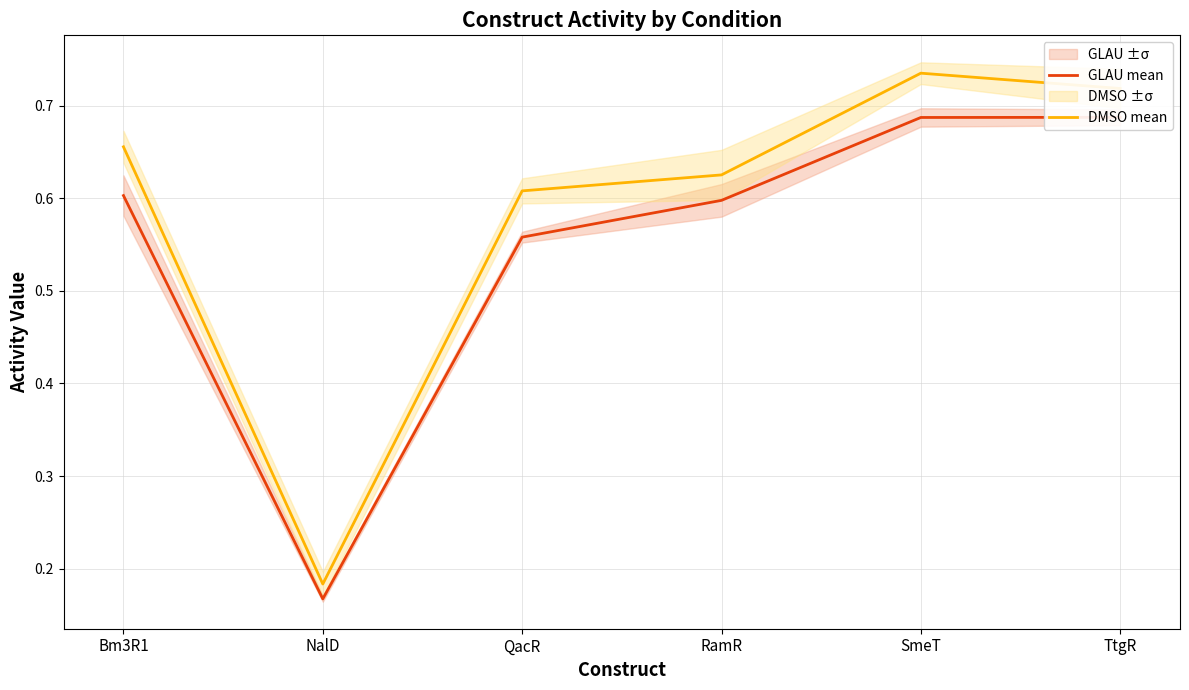

Where is DMSO mean nearest to the value 0?

NalD